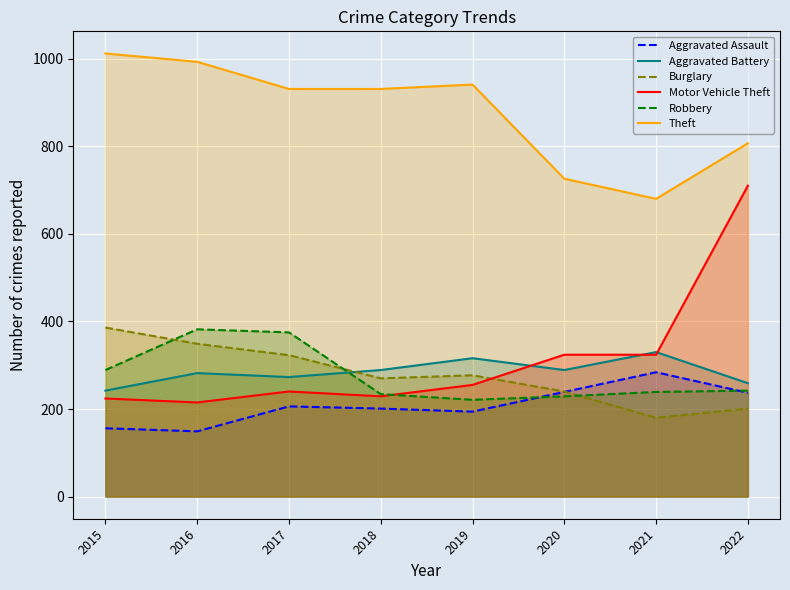

What is the lowest value of the Motor Vehicle Theft series?

215